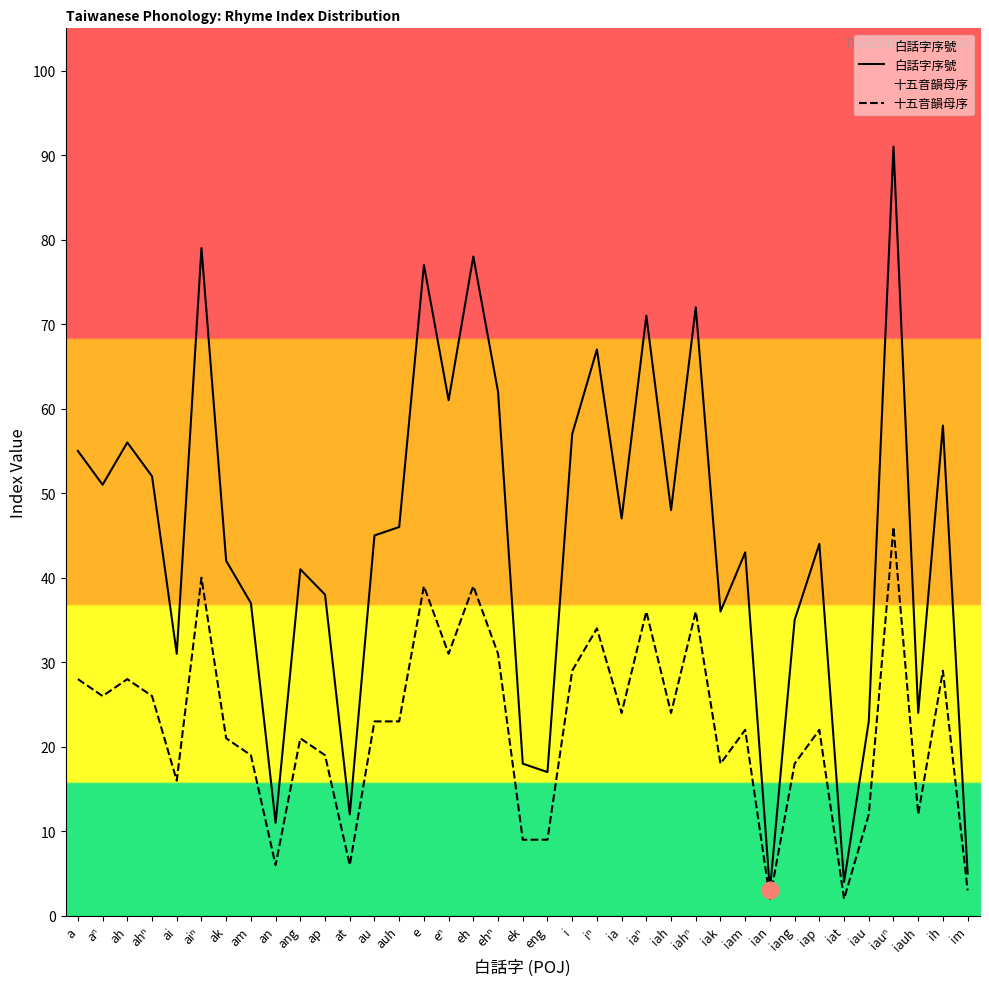

Which series has the largest range (max minus min)?

白話字序號